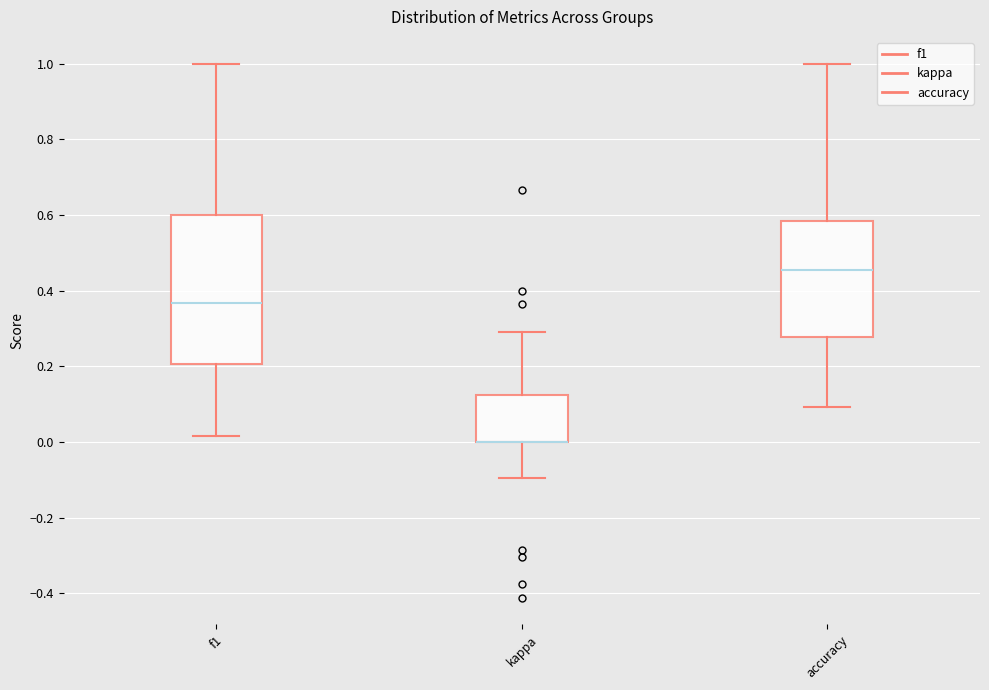

Which box is the tallest, from its lower edge to its upper edge?

f1